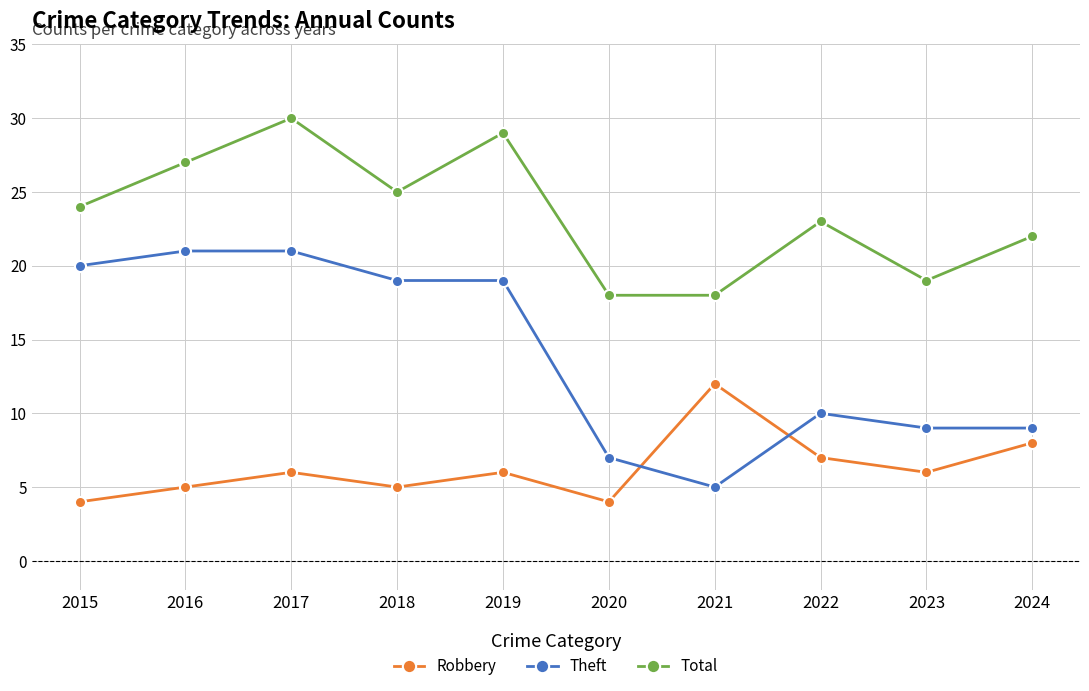

Which series has the largest total across all categories?

Total